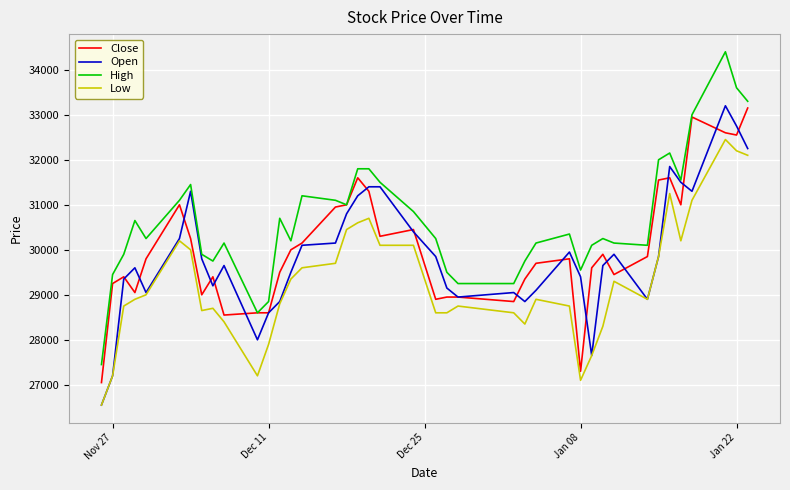

True or false: Low and High intersect in this chart.

False